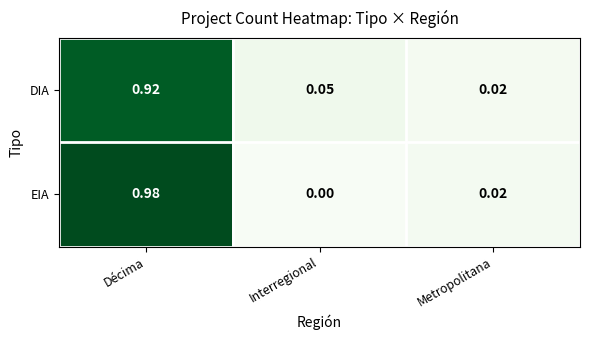

At Interregional, list the series in order from smallest to largest.

EIA, DIA